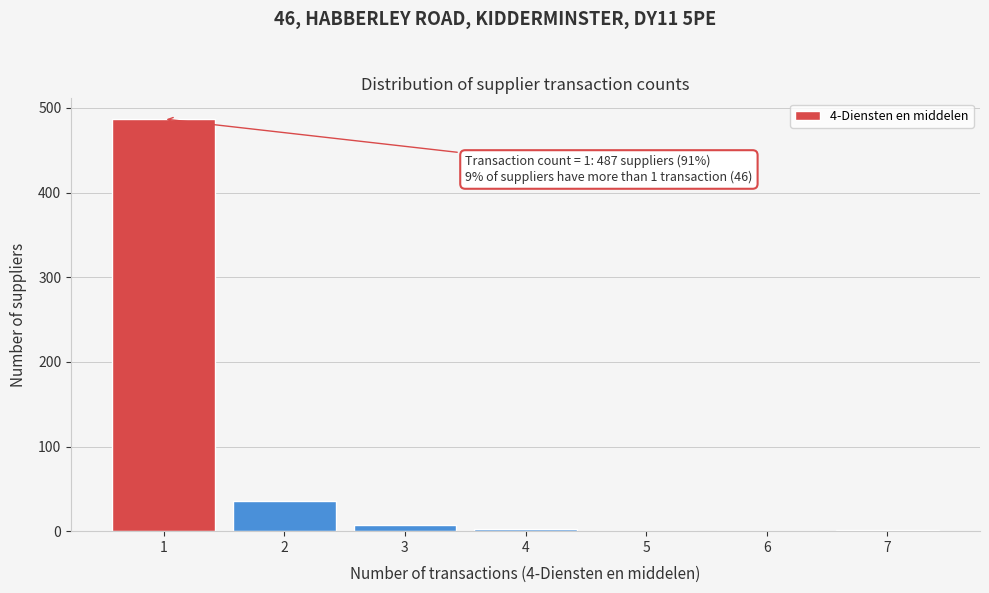

Which range on the x-axis has the tallest bar?

0.5 to 1.5